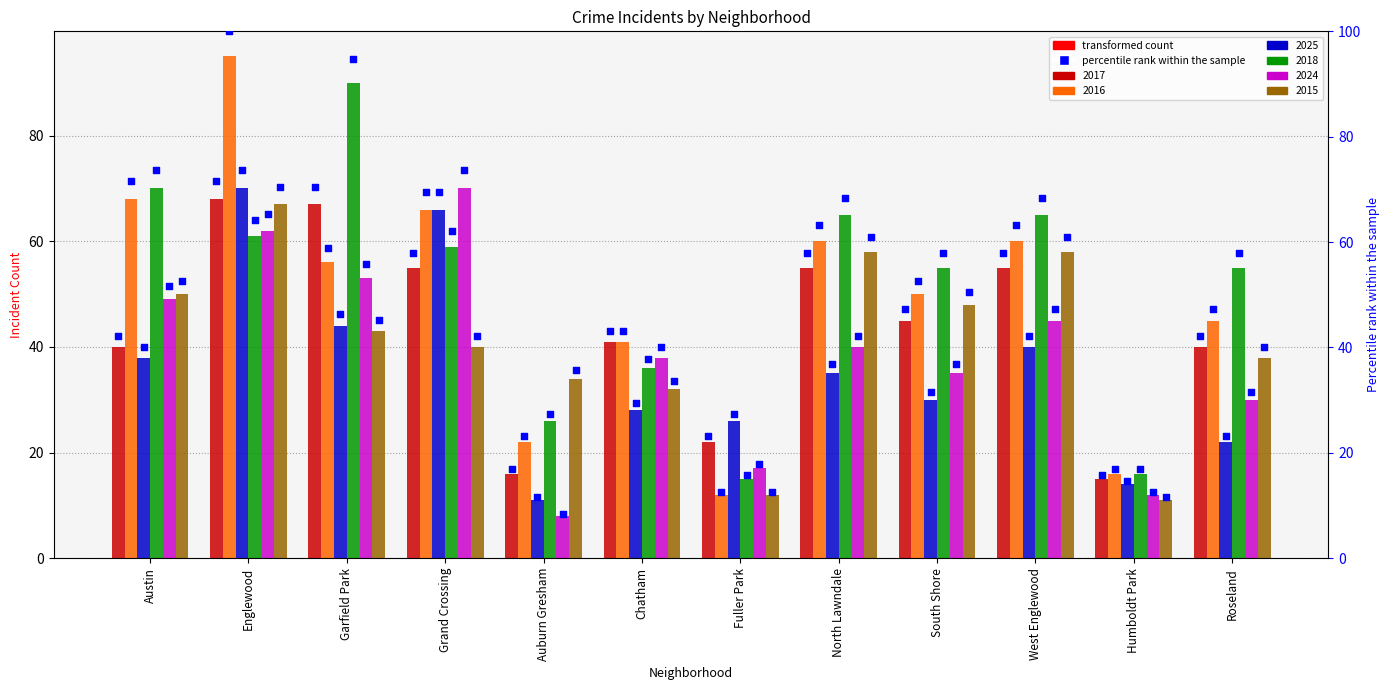

Between Roseland and South Shore, which is larger?

South Shore